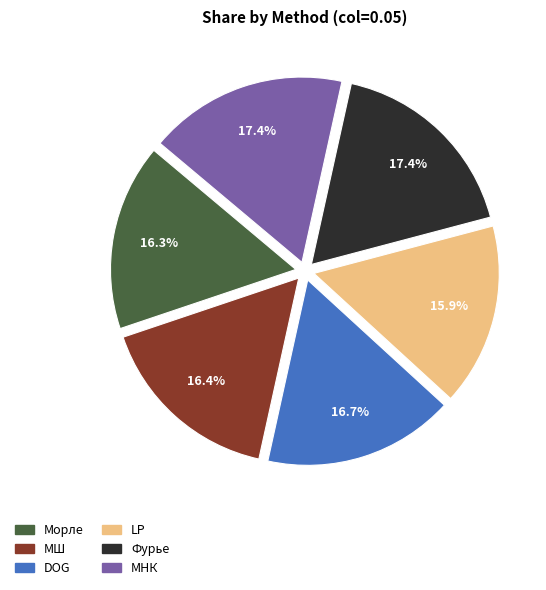

The Морле slice represents 16% of the pie. True or false?

True